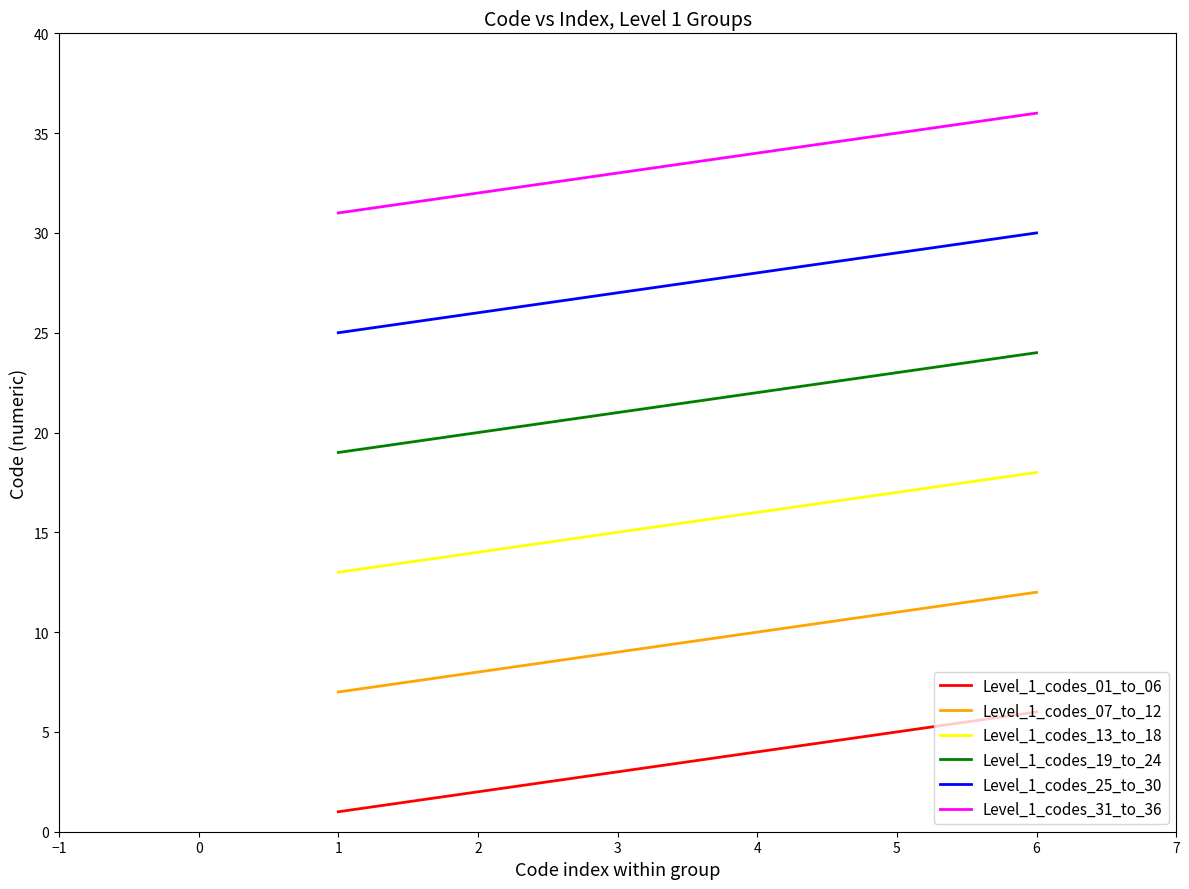

Reading right to left, extract all data points from this chart.

Level_1_codes_01_to_06: 6	5	4	3	2	1
Level_1_codes_07_to_12: 12	11	10	9	8	7
Level_1_codes_13_to_18: 18	17	16	15	14	13
Level_1_codes_19_to_24: 24	23	22	21	20	19
Level_1_codes_25_to_30: 30	29	28	27	26	25
Level_1_codes_31_to_36: 36	35	34	33	32	31